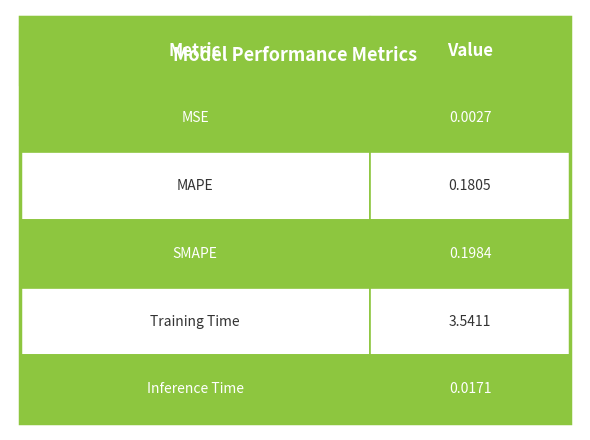

What is the value of the 4th bar from the left?

3.5